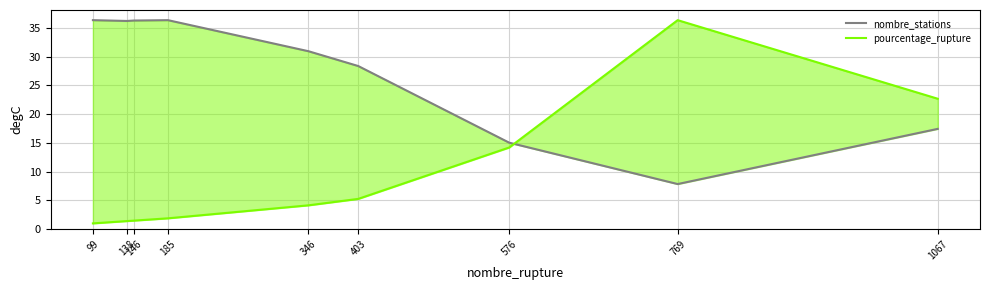

List the series in order of their overall mean, highest first.

nombre_stations, pourcentage_rupture